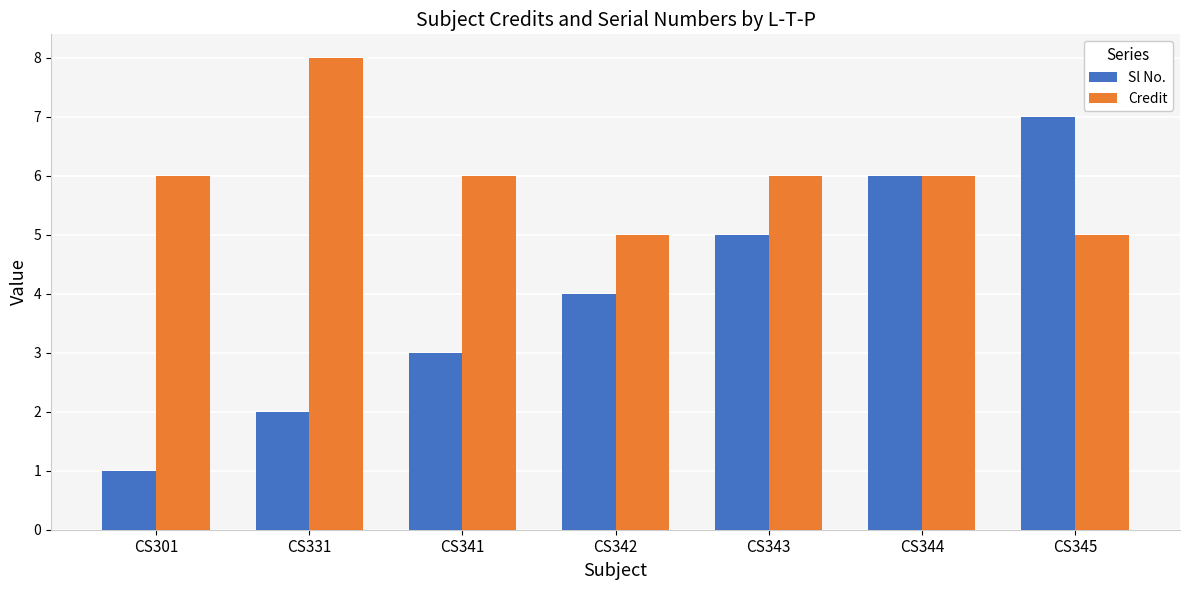

Rank the series by their maximum value, from highest to lowest.

Credit, Sl No.